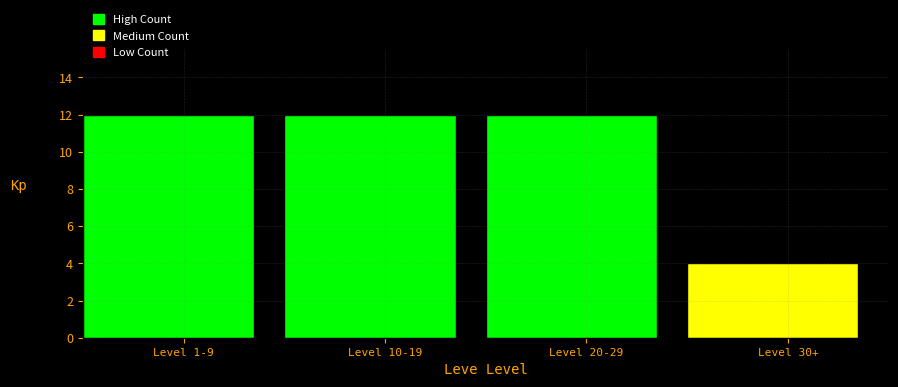

Reading left to right, what are all the values shown in this chart?

Level 1-9=12	Level 10-19=12	Level 20-29=12	Level 30+=4